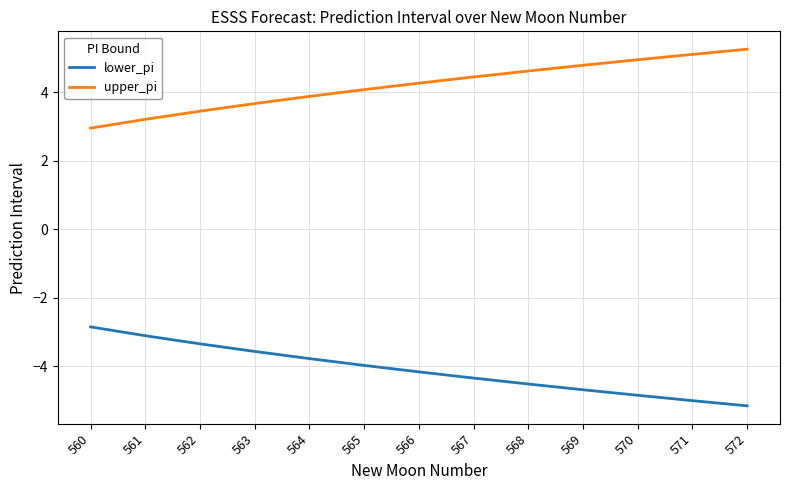

Is it true that lower_pi equals -5.2 at 572?

True